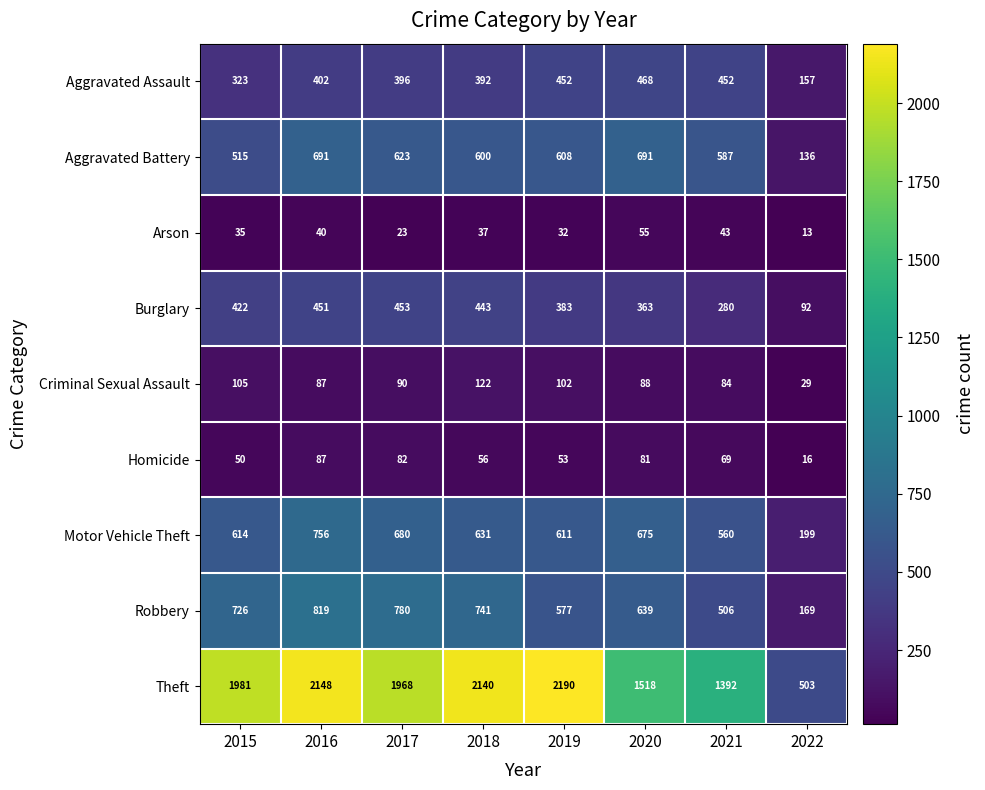

Which series changed the most between 2015 and 2016?

Aggravated Battery